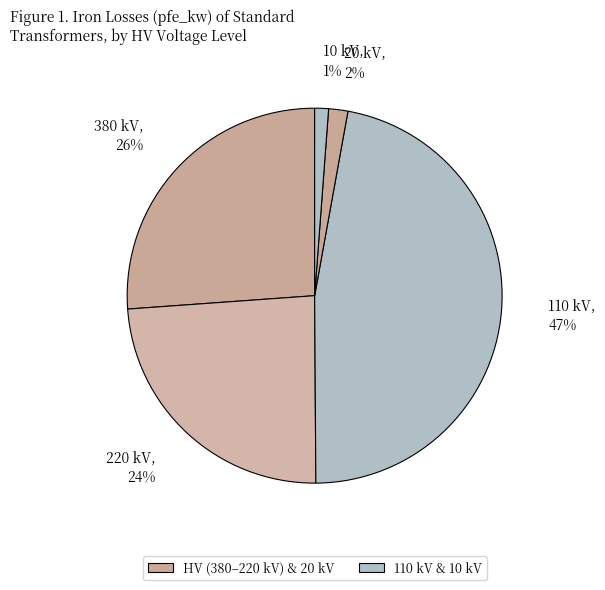

Count the number of slices in the pie.

5